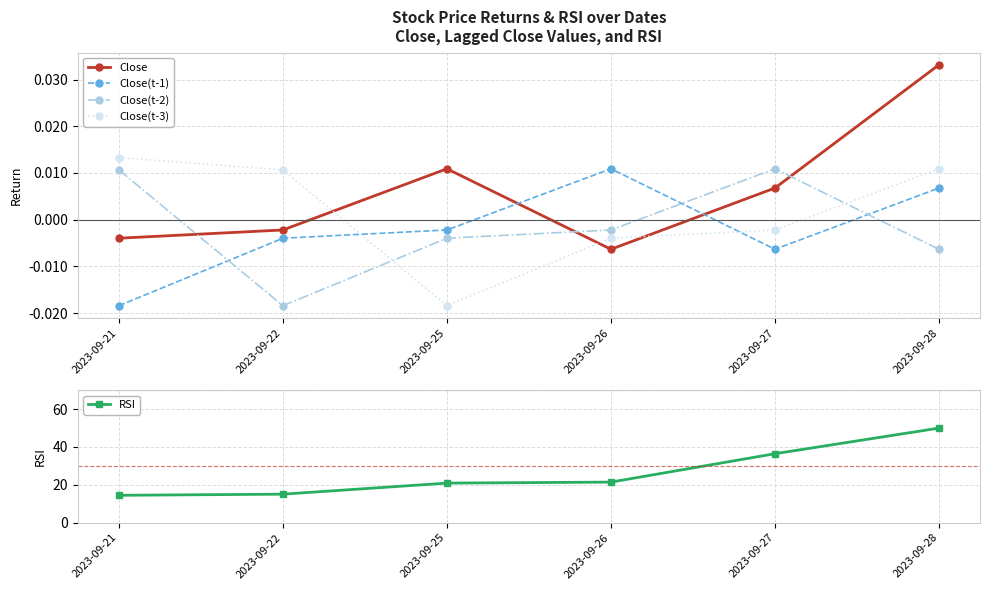

Between 2023-09-21 and 2023-09-28, which series saw the biggest shift?

RSI